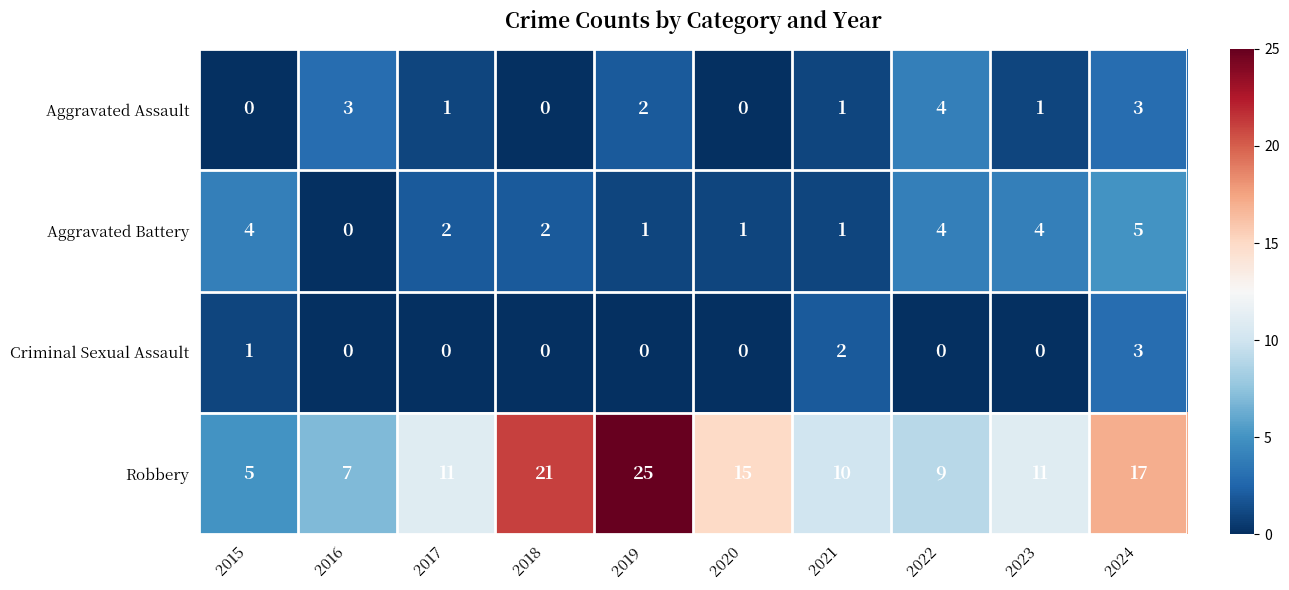

List the series in order of their peak value, highest first.

Robbery, Aggravated Battery, Aggravated Assault, Criminal Sexual Assault